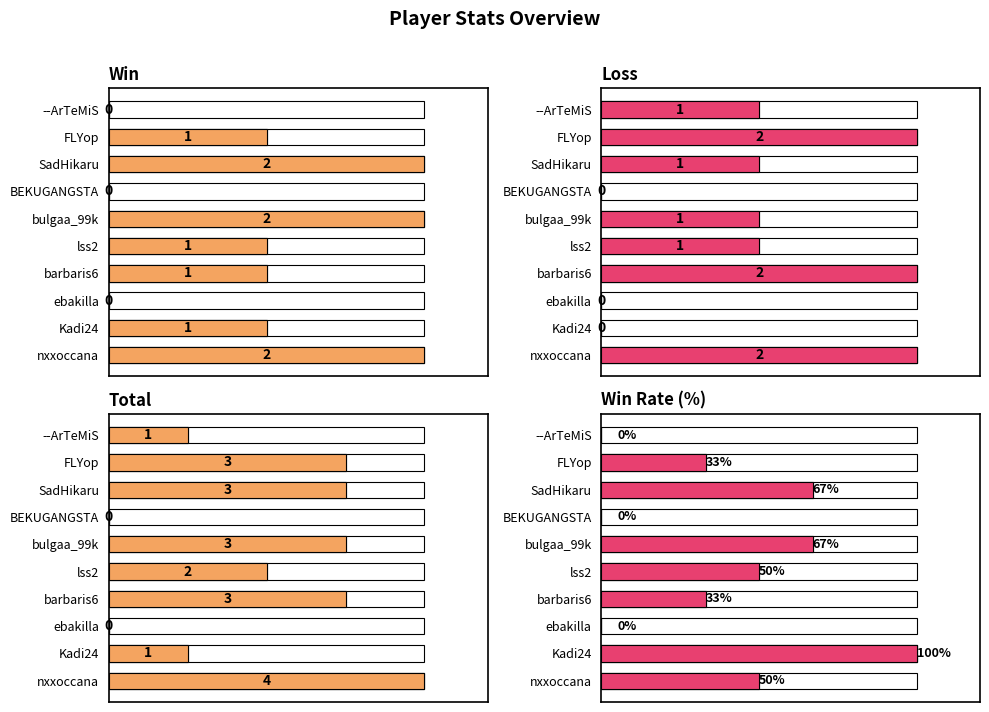

Reading right to left, list all the values displayed in this chart.

Win: 0	1	2	0	2	1	1	0	1	2
Loss: 1	2	1	0	1	1	2	0	0	2
Total: 1	3	3	0	3	2	3	0	1	4
Rate (%): 0	33	67	0	67	50	33	0	100	50